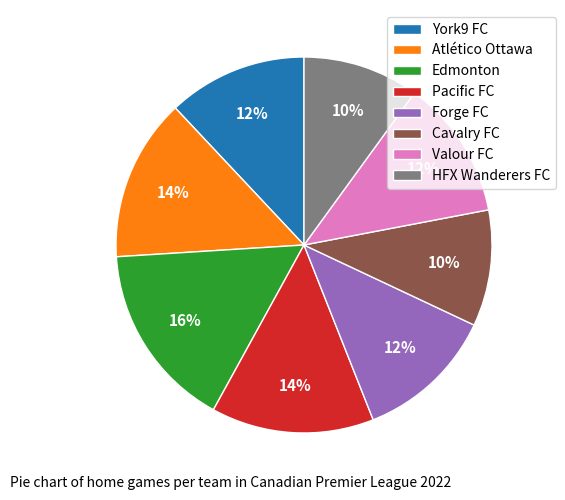

Count the number of slices in the pie.

8